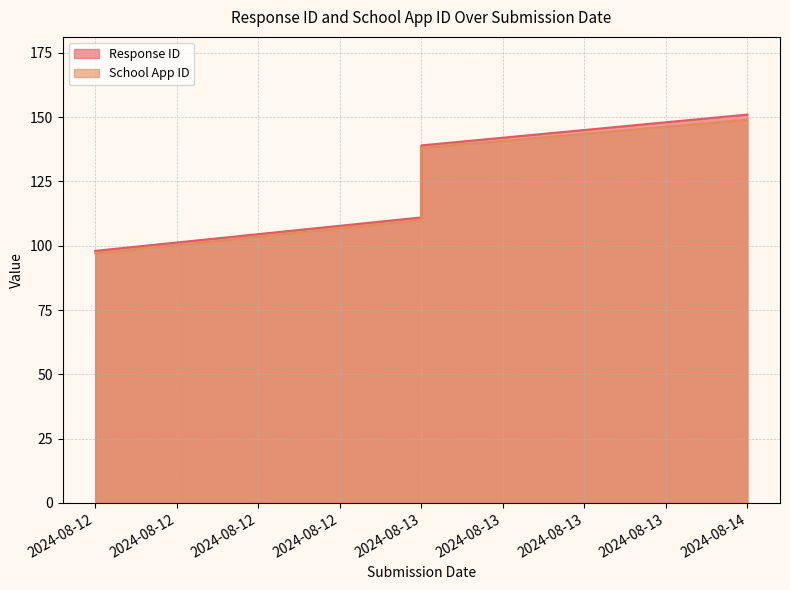

What is the maximum value for Response ID?

151